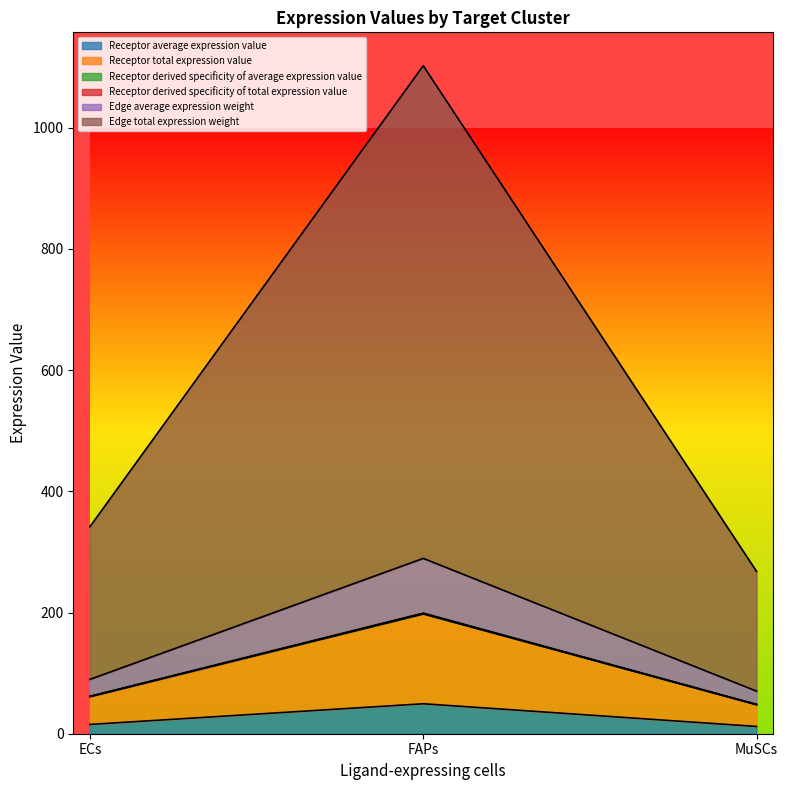

What is the label of the 2nd point from the right?

FAPs